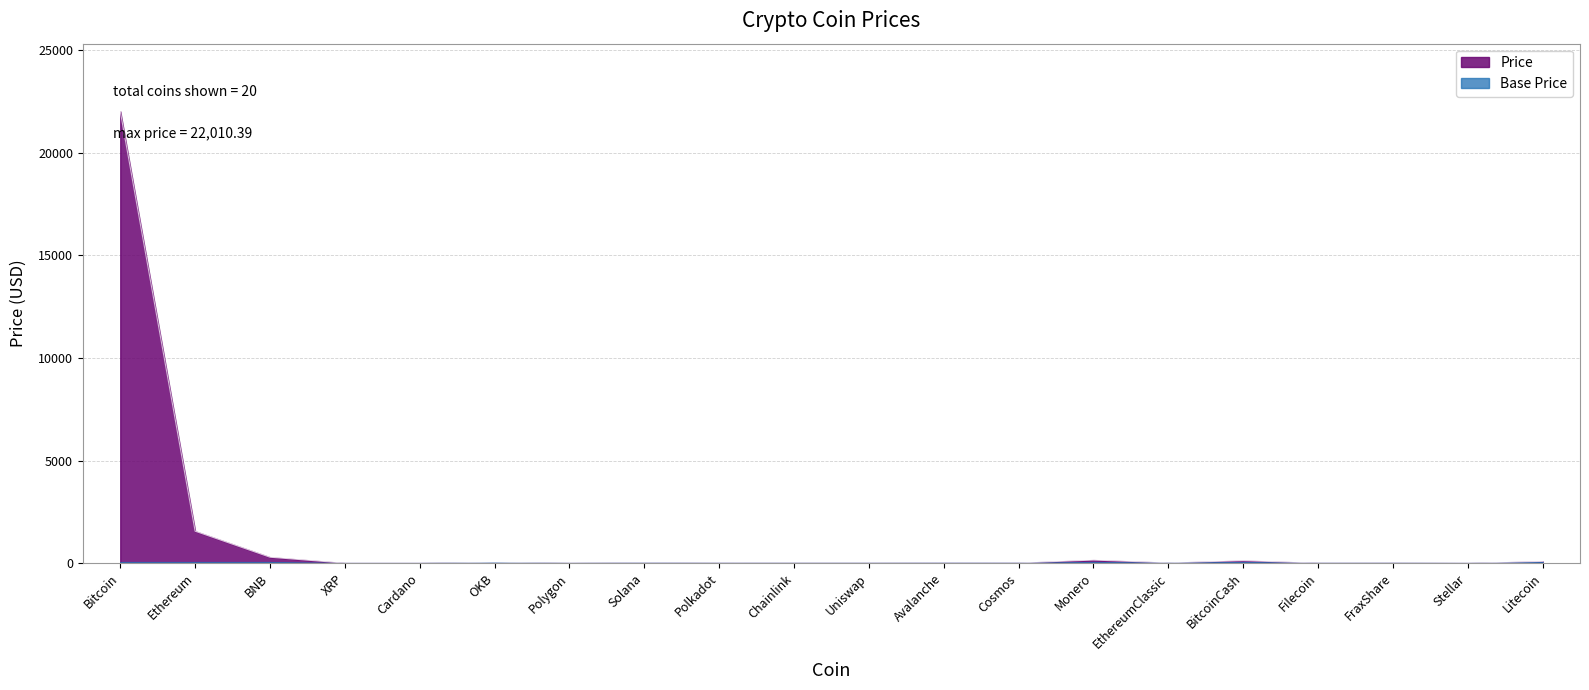

How many interior local valleys (lower than both neighbors) does the data have?

8